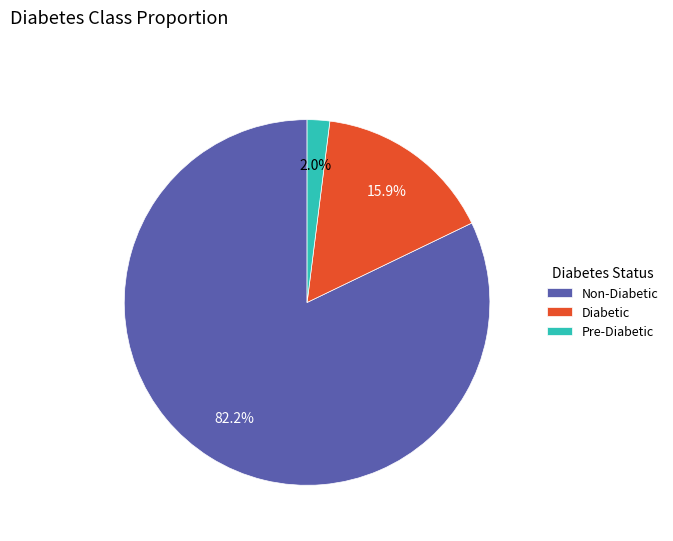

Which slice is the largest?

Non-Diabetic